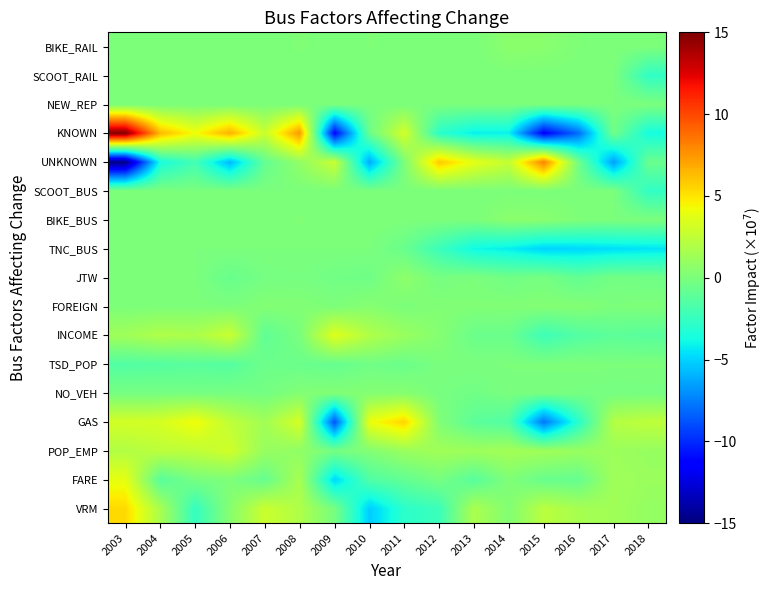

Rank the series by their maximum value, from highest to lowest.

KNOWN, UNKNOWN, GAS, VRM, FARE, INCOME, POP_EMP, JTW, BIKE_BUS, BIKE_RAIL, FOREIGN, NO_VEH, TSD_POP, TNC_BUS, SCOOT_BUS, NEW_REP, SCOOT_RAIL